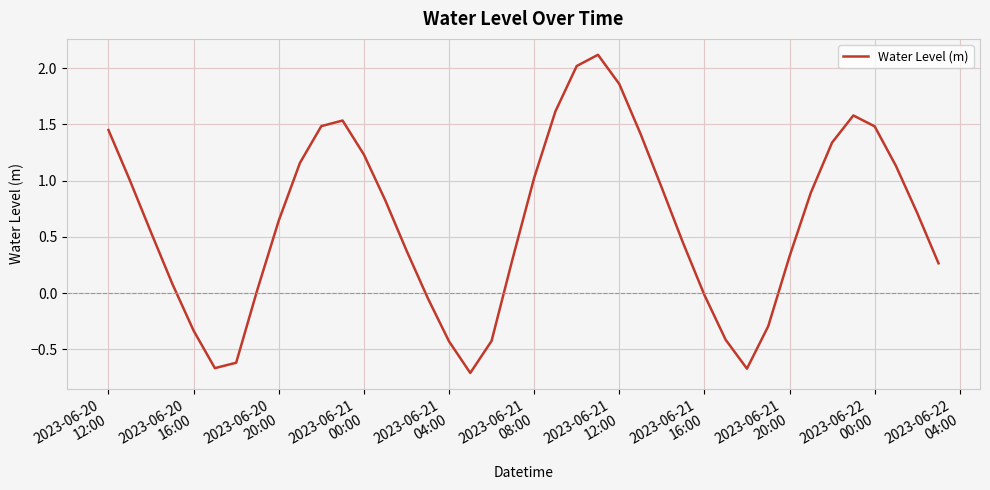

What is the greatest value displayed?

2.1